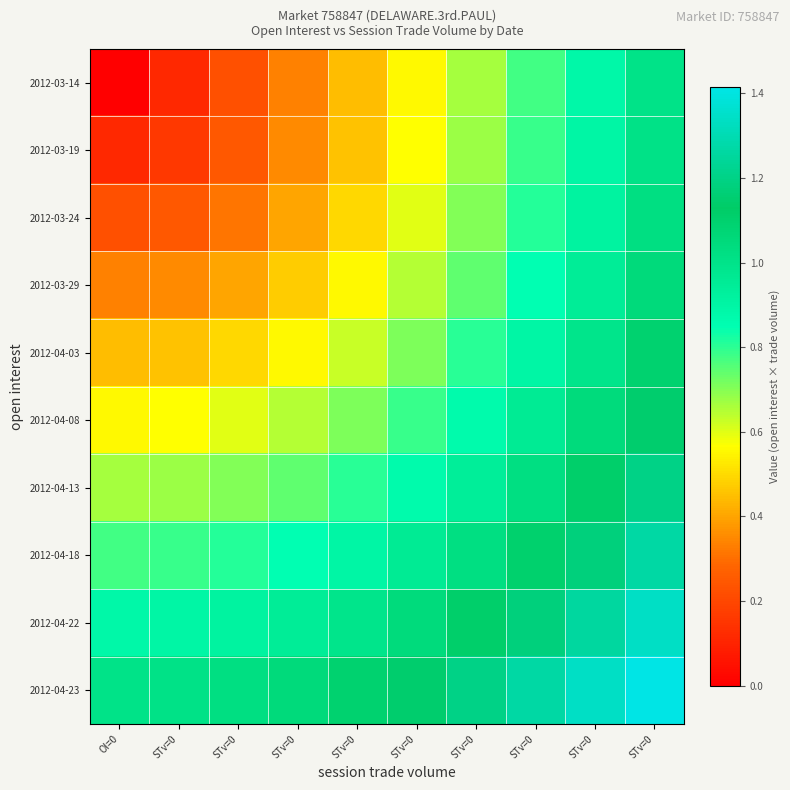

Reading left to right, transcribe all the data shown in this chart.

row_0: 0.0	0.1	0.2	0.3	0.4	0.6	0.7	0.8	0.9	1.0
row_1: 0.1	0.2	0.2	0.4	0.5	0.6	0.7	0.8	0.9	1.0
row_2: 0.2	0.2	0.3	0.4	0.5	0.6	0.7	0.8	0.9	1.0
row_3: 0.3	0.4	0.4	0.5	0.6	0.6	0.7	0.8	0.9	1.1
row_4: 0.4	0.5	0.5	0.6	0.6	0.7	0.8	0.9	1.0	1.1
row_5: 0.6	0.6	0.6	0.6	0.7	0.8	0.9	1.0	1.0	1.1
row_6: 0.7	0.7	0.7	0.7	0.8	0.9	0.9	1.0	1.1	1.2
row_7: 0.8	0.8	0.8	0.8	0.9	1.0	1.0	1.1	1.2	1.3
row_8: 0.9	0.9	0.9	0.9	1.0	1.0	1.1	1.2	1.3	1.3
row_9: 1.0	1.0	1.0	1.1	1.1	1.1	1.2	1.3	1.3	1.4